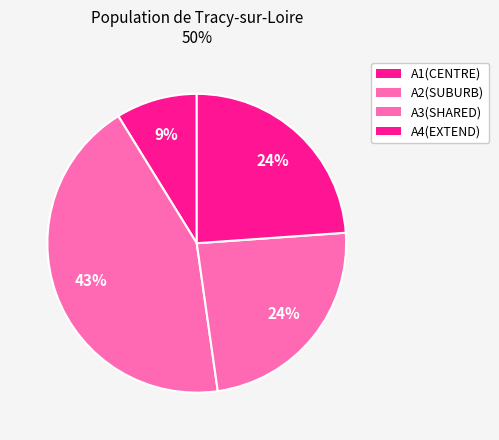

Count the number of slices in the pie.

4